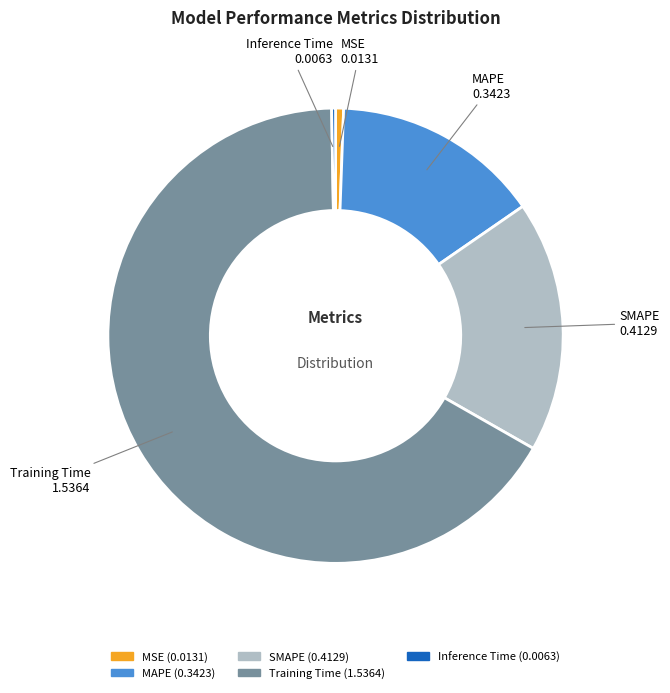

Between MAPE and MSE, which is larger?

MAPE